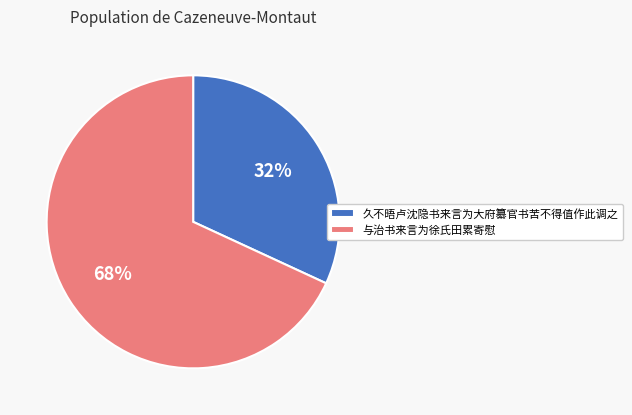

Rank the categories by value from highest to lowest.

与治书来言为徐氏田累寄慰, 久不晤卢沈隐书来言为大府纂官书苦不得值作此调之